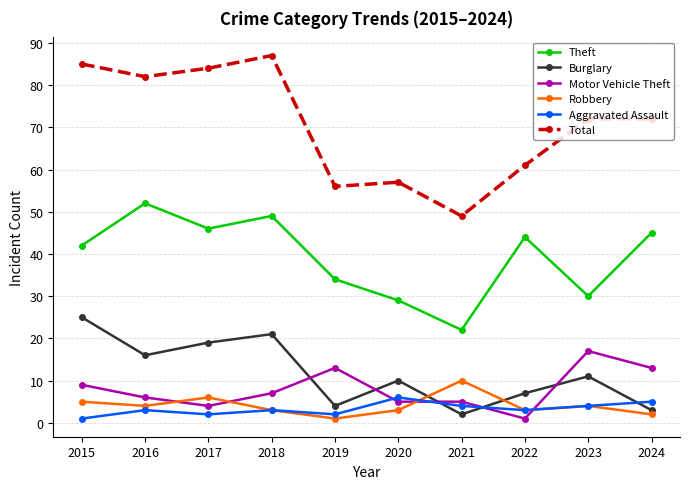

What is the value of the Burglary point at the 4th from the left?

21